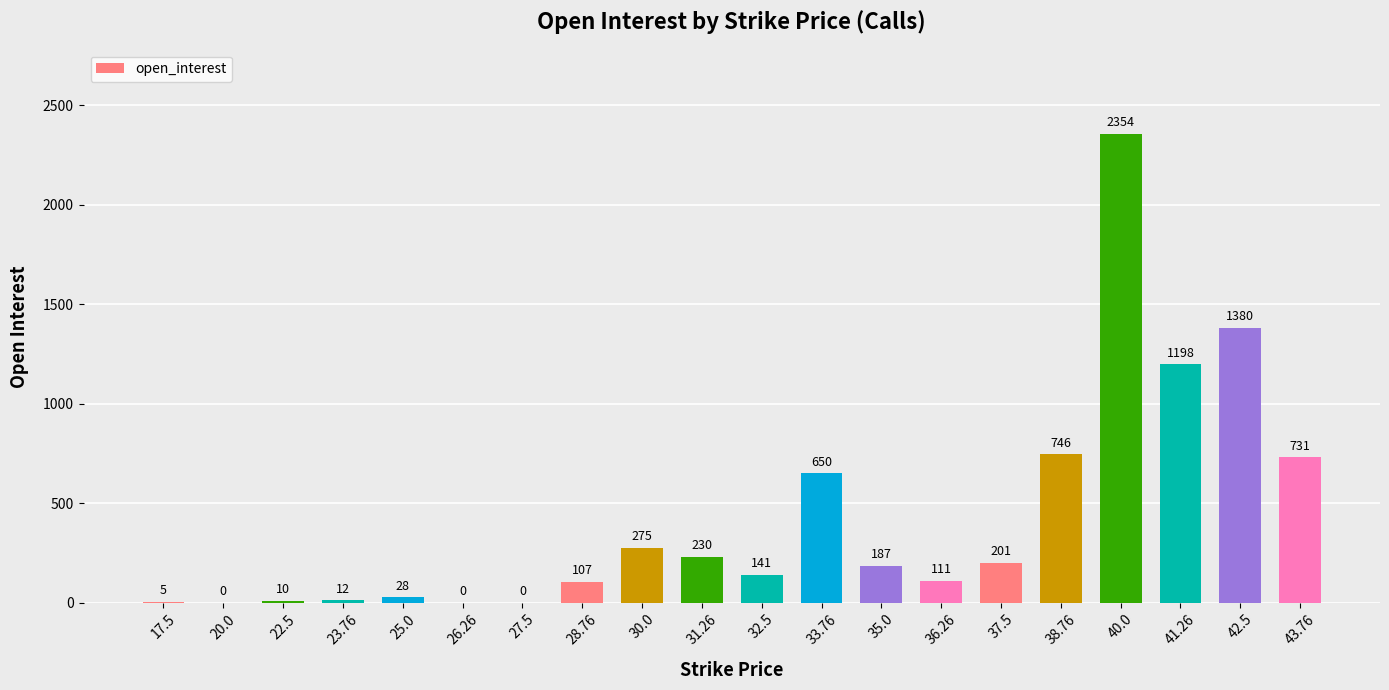

Reading left to right, extract all data points from this chart.

17.5=5	20.0=0	22.5=10	23.76=12	25.0=28	26.26=0	27.5=0	28.76=107	30.0=275	31.26=230	32.5=141	33.76=650	35.0=187	36.26=111	37.5=201	38.76=746	40.0=2354	41.26=1198	42.5=1380	43.76=731